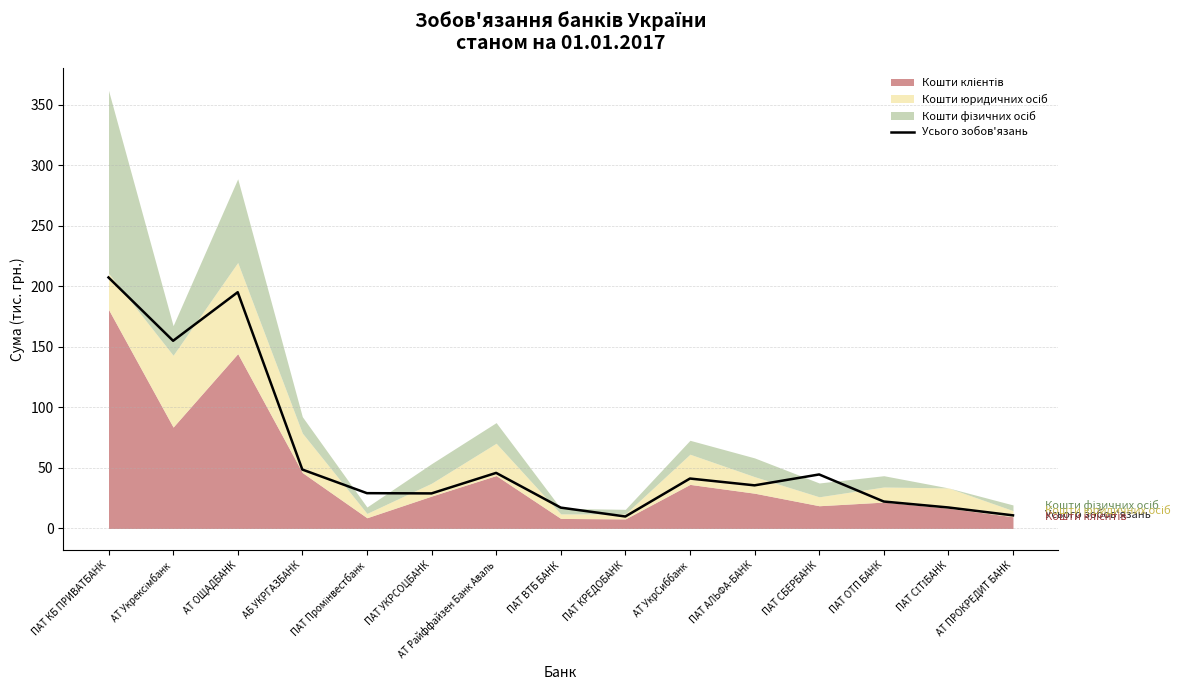

At which label is the value closest to 108?

АТ Укрексімбанк